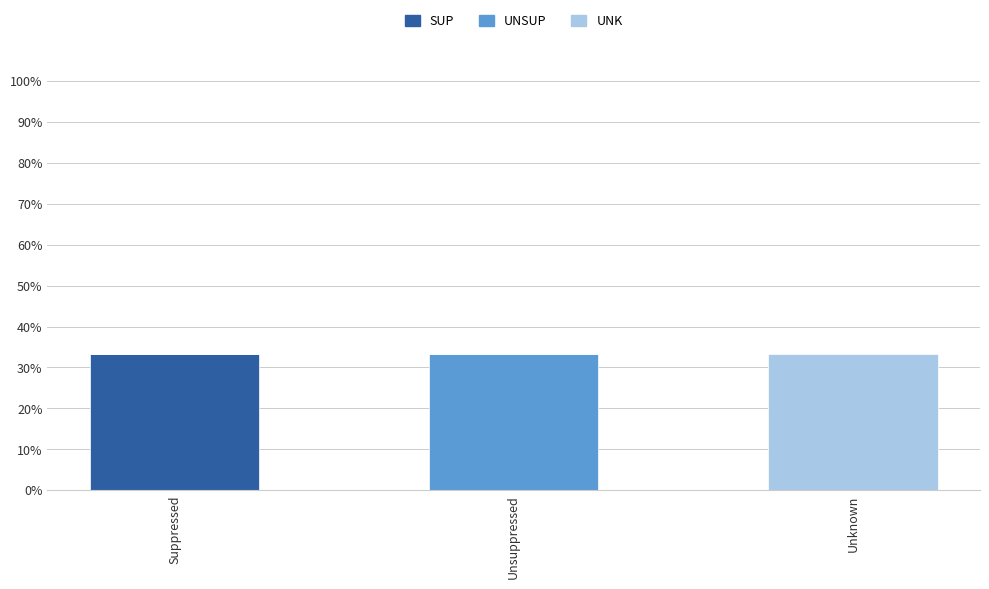

What are all the series names shown in the legend?

SUP, UNSUP, UNK